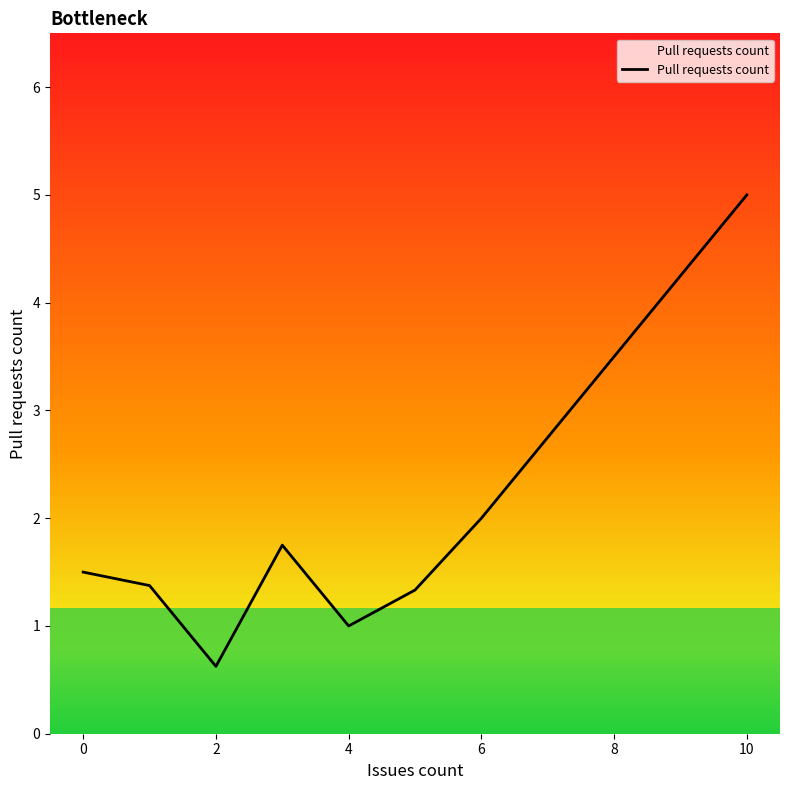

What is the average value?

1.8